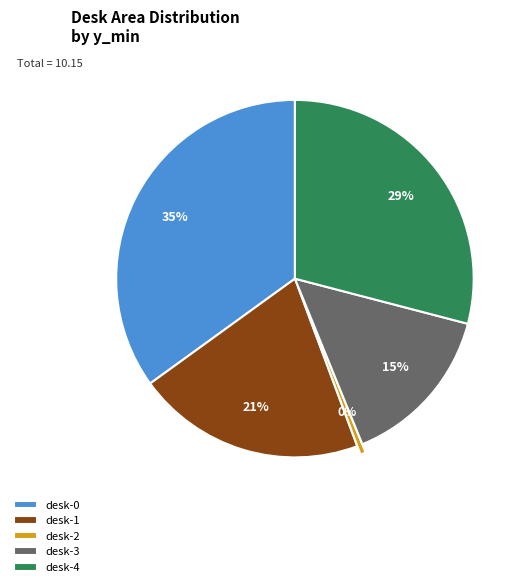

What is the largest slice in the pie chart?

desk-0